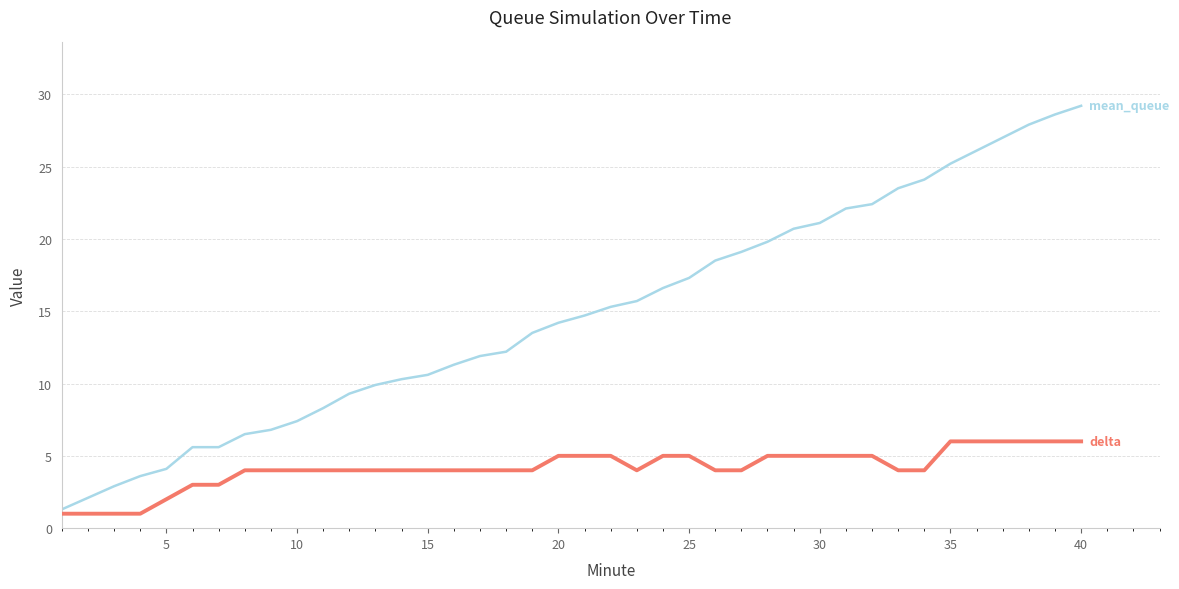

Reading right to left, extract all data points from this chart.

mean_queue: 29.2	28.6	27.9	27.0	26.1	25.2	24.1	23.5	22.4	22.1	21.1	20.7	19.8	19.1	18.5	17.3	16.6	15.7	15.3	14.7	14.2	13.5	12.2	11.9	11.3	10.6	10.3	9.9	9.3	8.3	7.4	6.8	6.5	5.6	5.6	4.1	3.6	2.9	2.1	1.3
delta: 6.0	6.0	6.0	6.0	6.0	6.0	4.0	4.0	5.0	5.0	5.0	5.0	5.0	4.0	4.0	5.0	5.0	4.0	5.0	5.0	5.0	4.0	4.0	4.0	4.0	4.0	4.0	4.0	4.0	4.0	4.0	4.0	4.0	3.0	3.0	2.0	1.0	1.0	1.0	1.0